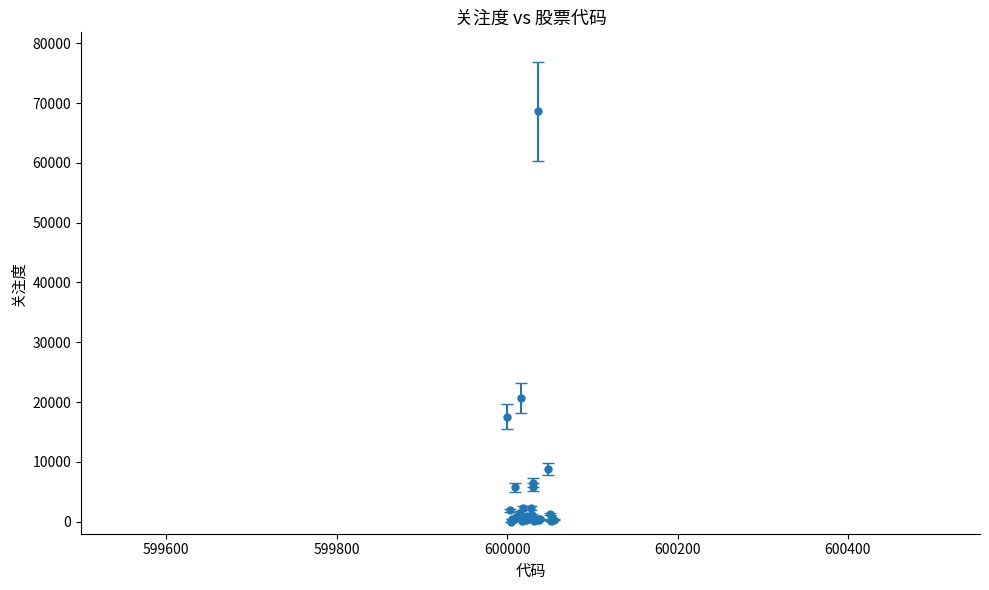

What is the average value?

3904